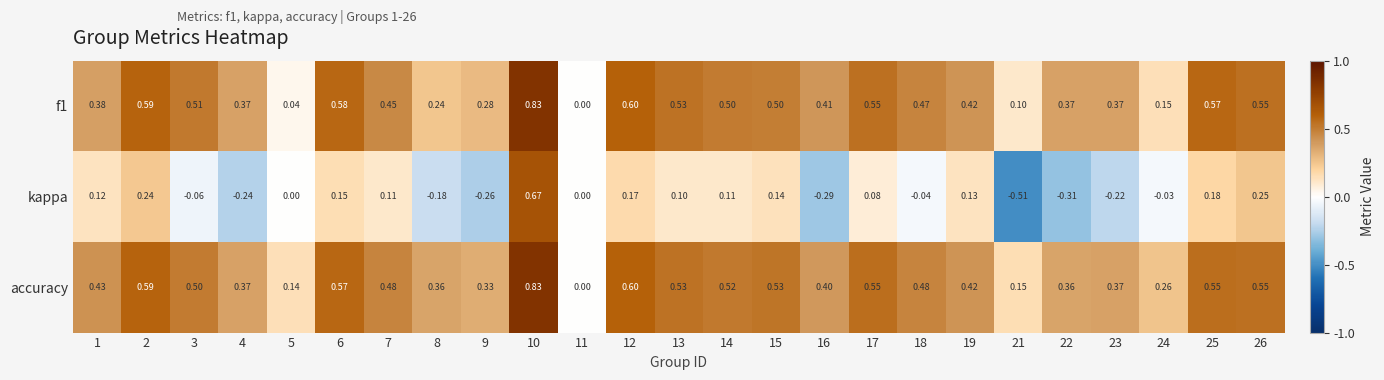

Which series has the largest range (max minus min)?

kappa